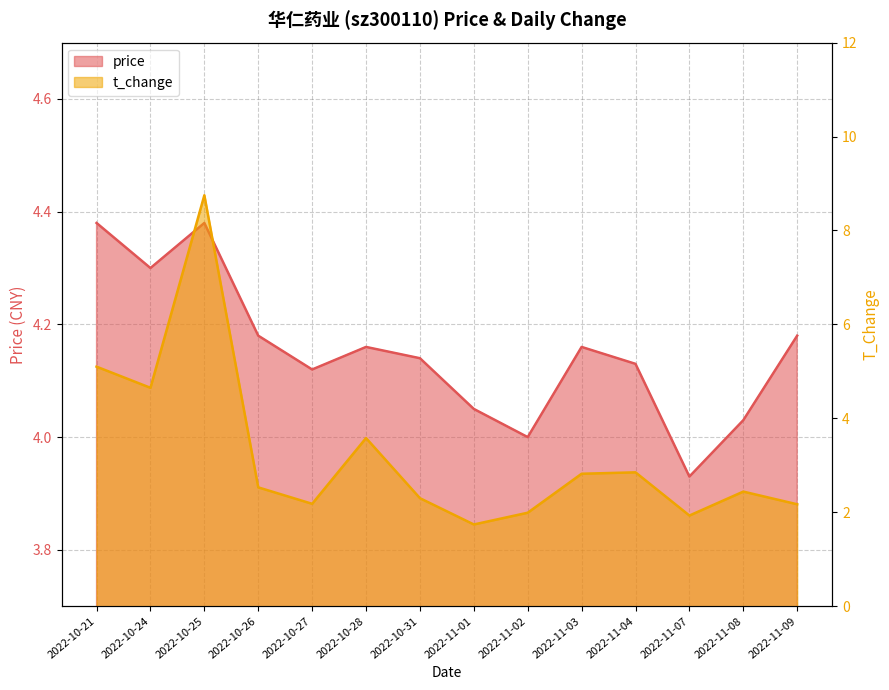

Which series changed the most between 2022-10-26 and 2022-11-01?

t_change